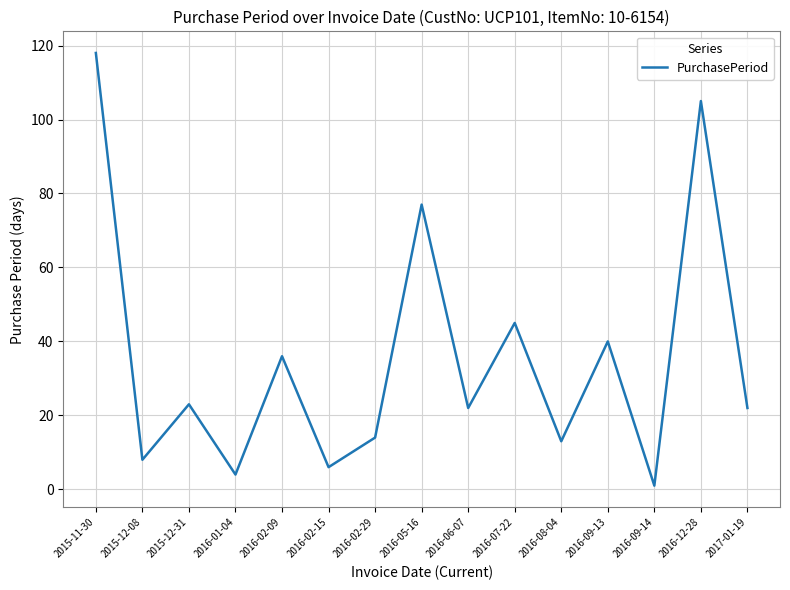

What value does the data have at 2016-05-16, to the nearest 10?

80